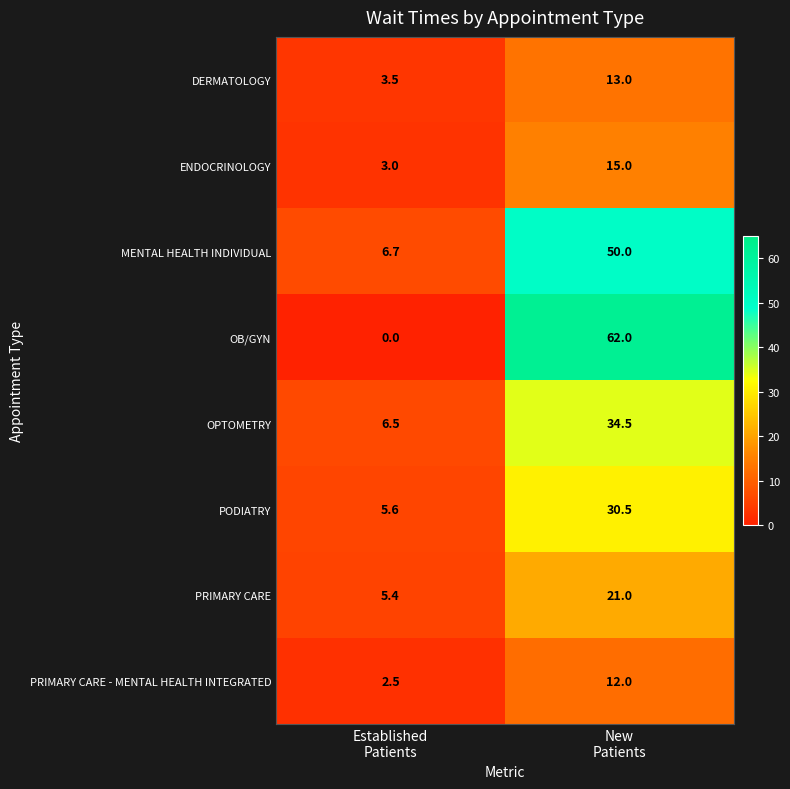

What is the average value of the OB/GYN series?

31.0